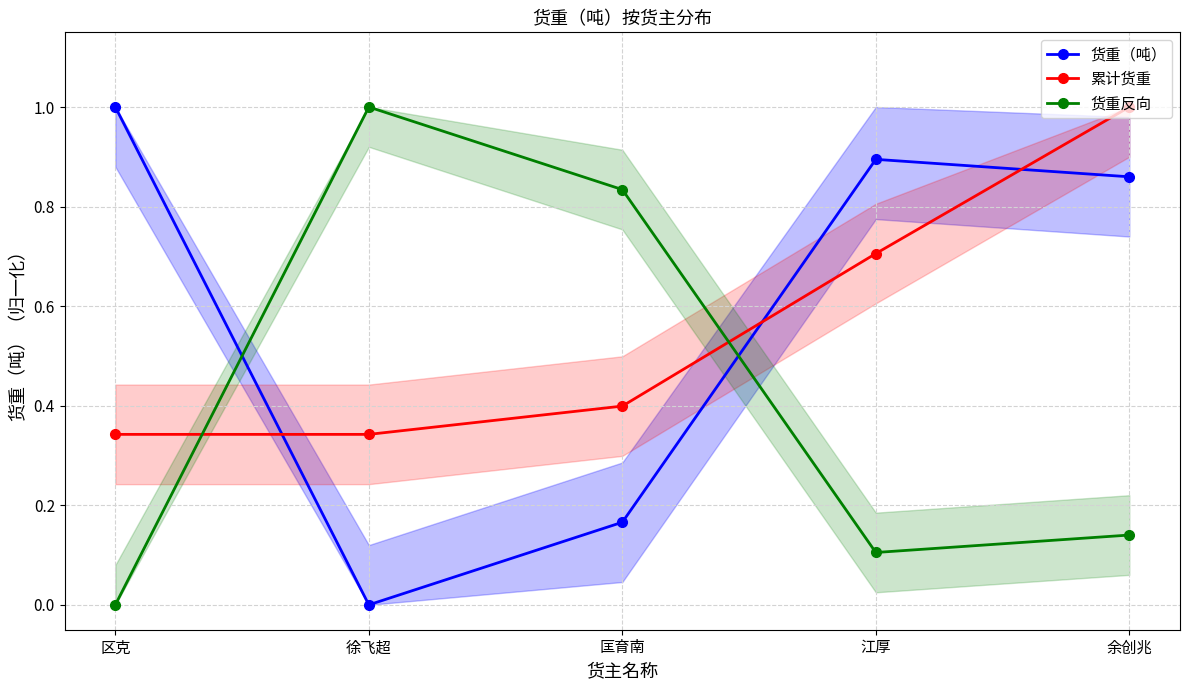

Reading right to left, transcribe all the data shown in this chart.

货重（吨）: 0.9	0.9	0.2	0.0	1.0
累计货重: 1.0	0.7	0.4	0.3	0.3
货重反向: 0.1	0.1	0.8	1.0	0.0